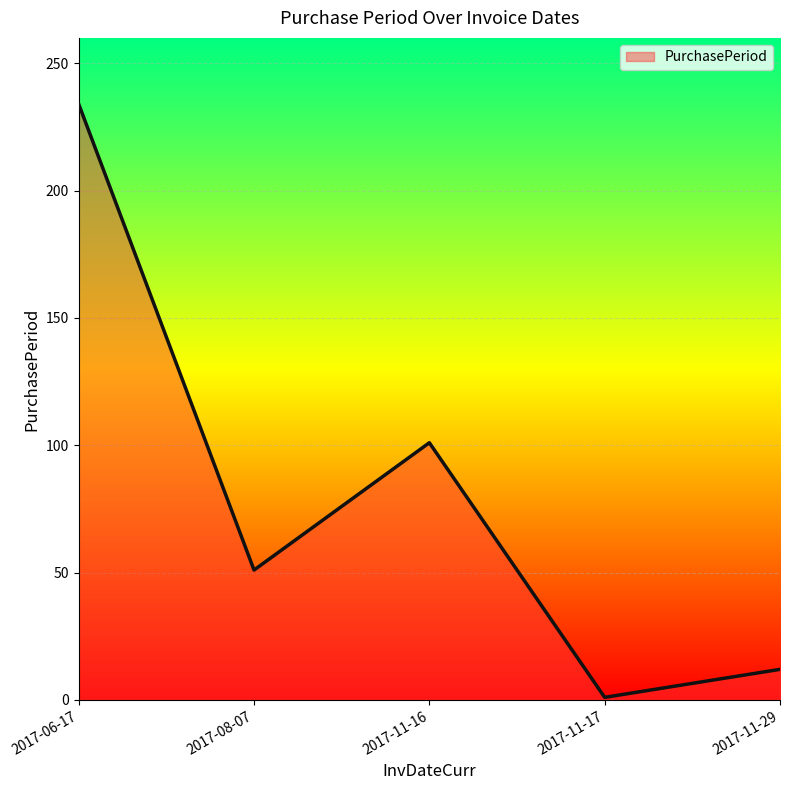

At which label does the data first exceed 51?

2017-06-17